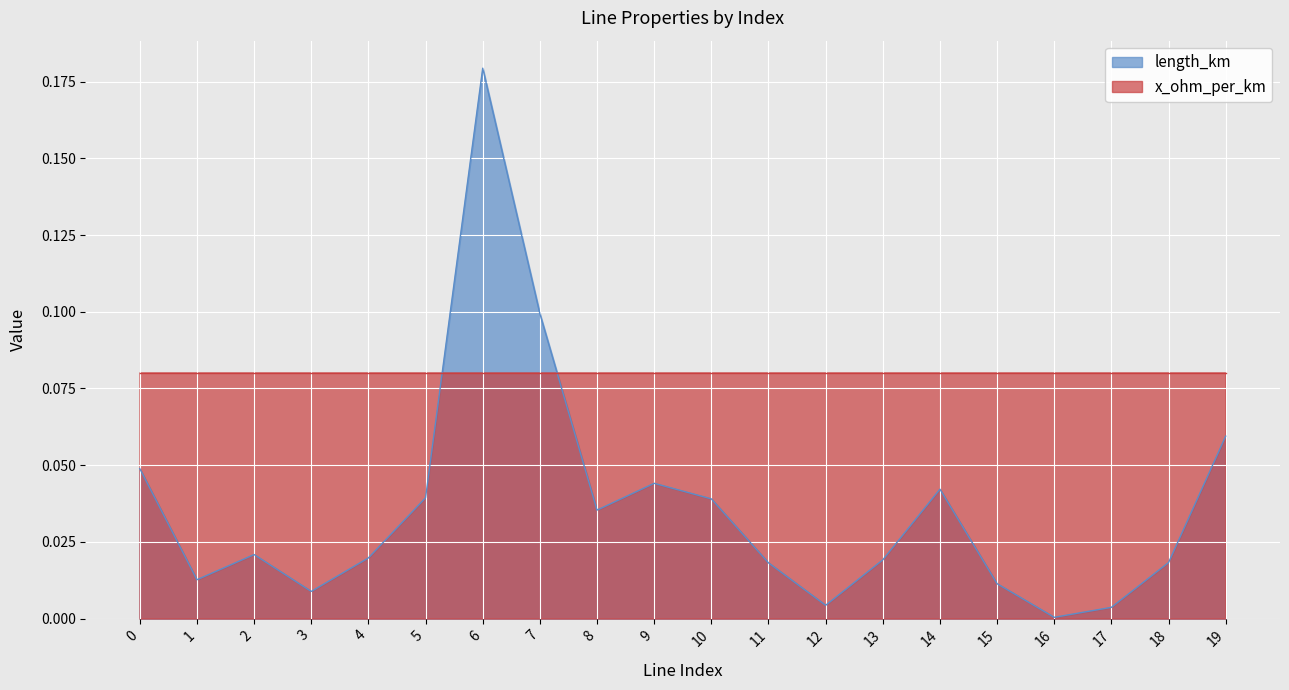

Count the number of data series in this chart.

1